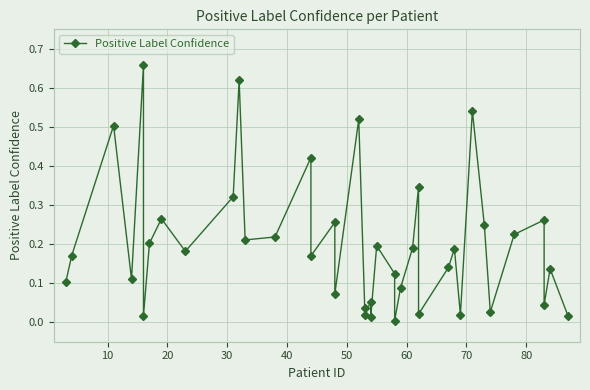

What is the maximum value shown in the chart?

0.7